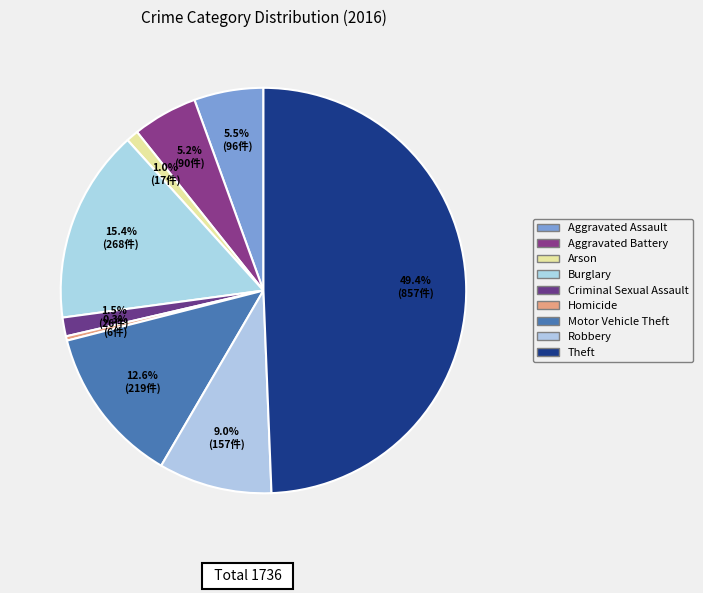

Count the number of slices in the pie.

9